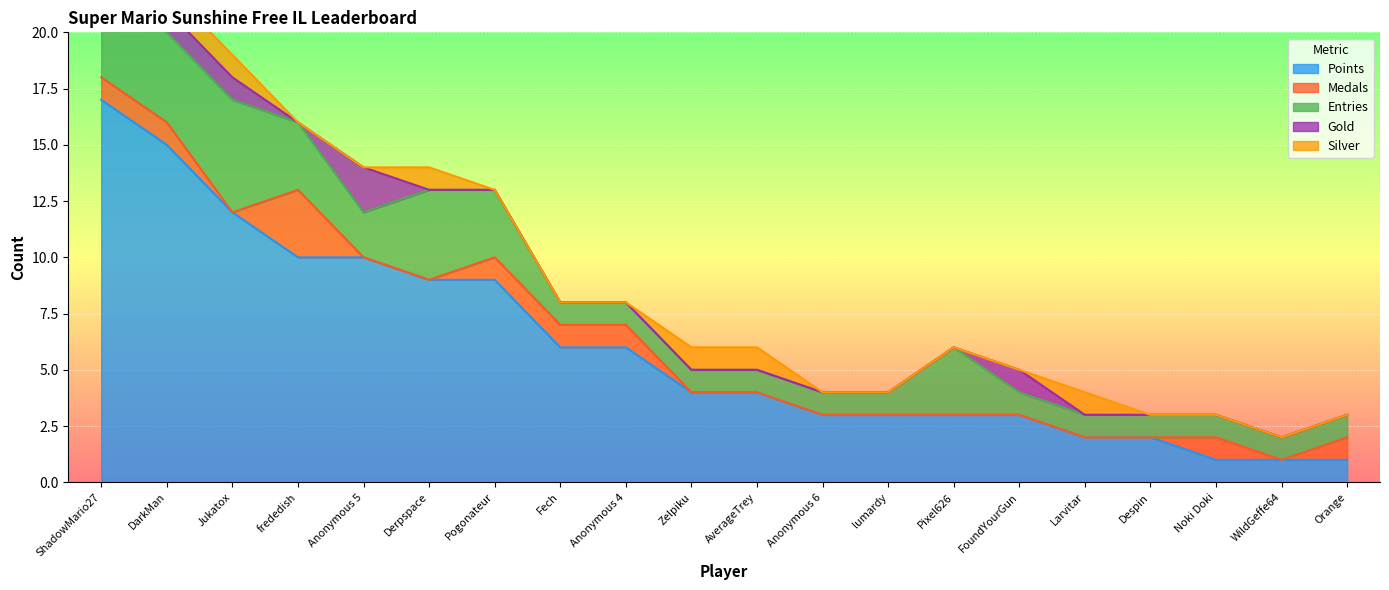

Reading right to left, extract all data points from this chart.

Points: 1	1	1	2	2	3	3	3	3	4	4	6	6	9	9	10	10	12	15	17
Medals: 1	0	1	0	0	0	0	0	0	0	0	1	1	1	0	0	3	0	1	1
Entries: 1	1	1	1	1	1	3	1	1	1	1	1	1	3	4	2	3	5	4	4
Gold: 0	0	0	0	0	1	0	0	0	0	0	0	0	0	0	2	0	1	1	2
Silver: 0	0	0	0	1	0	0	0	0	1	1	0	0	0	1	0	0	1	1	1